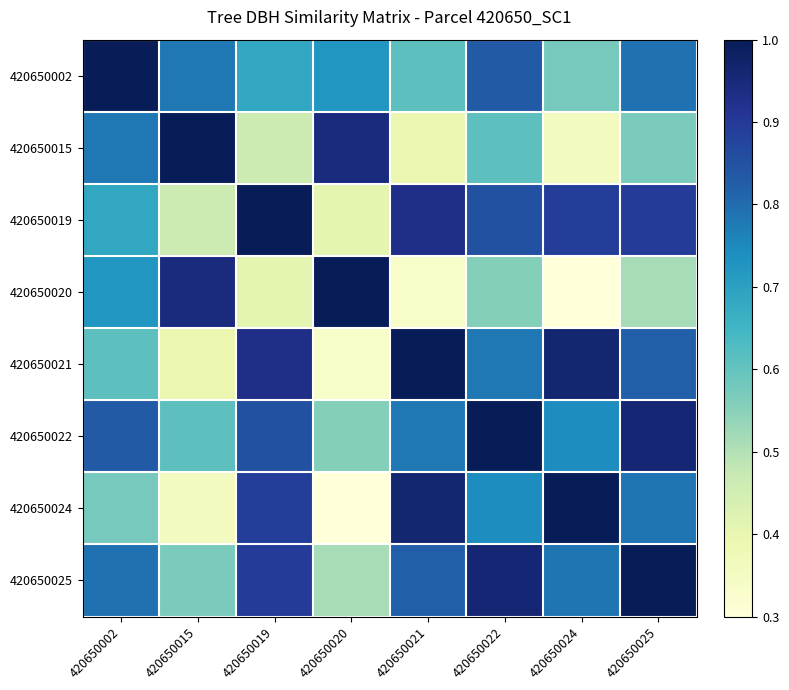

Reading left to right, list all the values displayed in this chart.

420650002: 420650002=1.0	420650015=0.8	420650019=0.7	420650020=0.7	420650021=0.6	420650022=0.8	420650024=0.6	420650025=0.8
420650015: 420650002=0.8	420650015=1.0	420650019=0.5	420650020=0.9	420650021=0.4	420650022=0.6	420650024=0.4	420650025=0.6
420650019: 420650002=0.7	420650015=0.5	420650019=1.0	420650020=0.4	420650021=0.9	420650022=0.9	420650024=0.9	420650025=0.9
420650020: 420650002=0.7	420650015=0.9	420650019=0.4	420650020=1.0	420650021=0.3	420650022=0.6	420650024=0.3	420650025=0.5
420650021: 420650002=0.6	420650015=0.4	420650019=0.9	420650020=0.3	420650021=1.0	420650022=0.8	420650024=1.0	420650025=0.8
420650022: 420650002=0.8	420650015=0.6	420650019=0.9	420650020=0.6	420650021=0.8	420650022=1.0	420650024=0.7	420650025=1.0
420650024: 420650002=0.6	420650015=0.4	420650019=0.9	420650020=0.3	420650021=1.0	420650022=0.7	420650024=1.0	420650025=0.8
420650025: 420650002=0.8	420650015=0.6	420650019=0.9	420650020=0.5	420650021=0.8	420650022=1.0	420650024=0.8	420650025=1.0